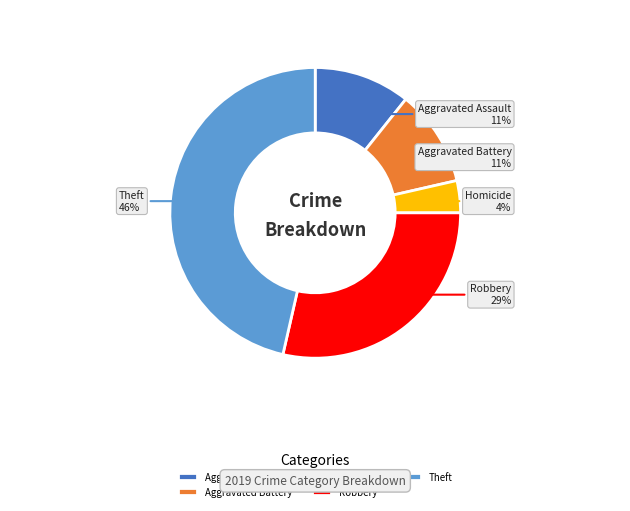

Count the number of slices in the pie.

5